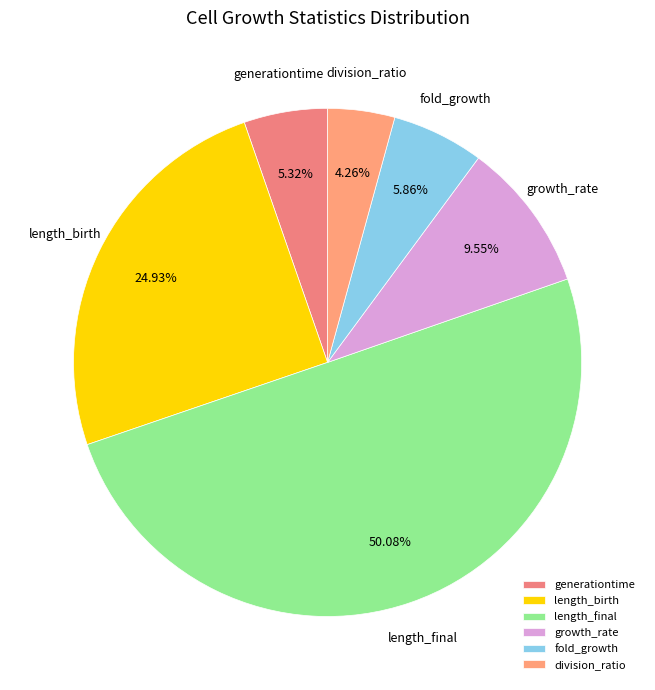

Which category accounts for the majority?

length_final